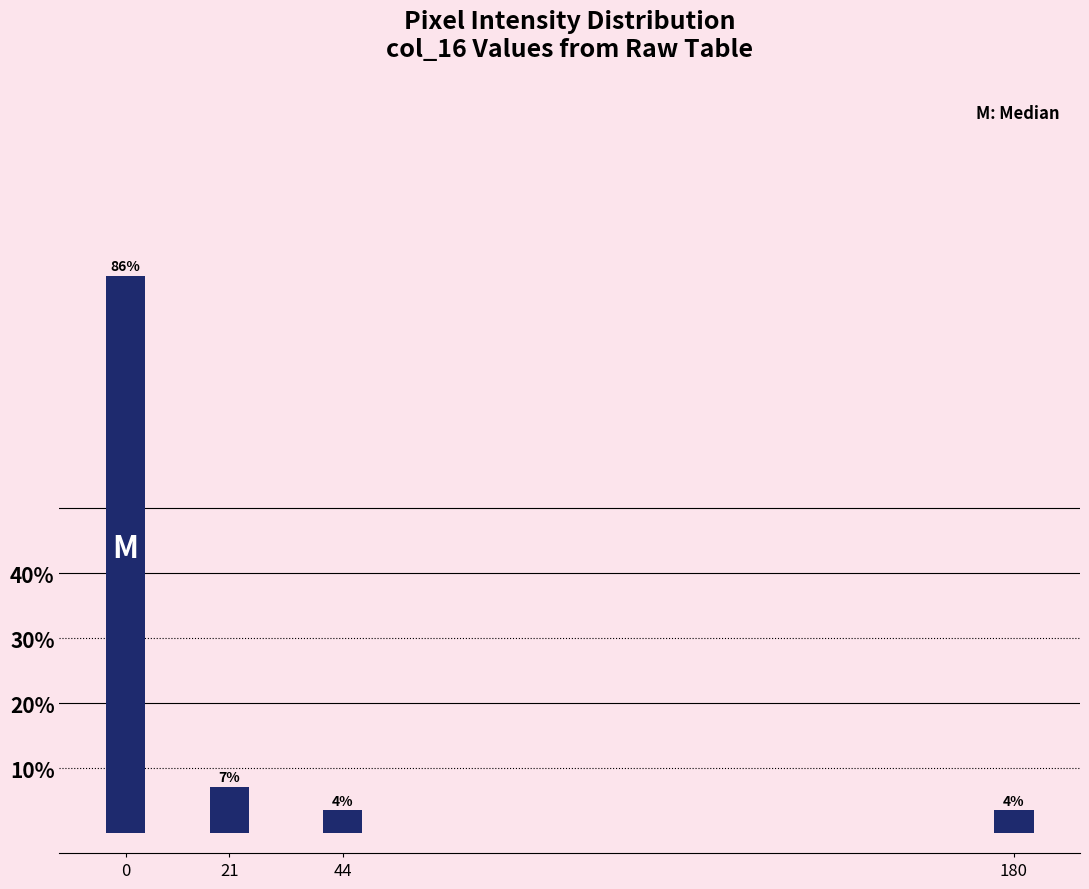

Does the chart contain any negative values?

No